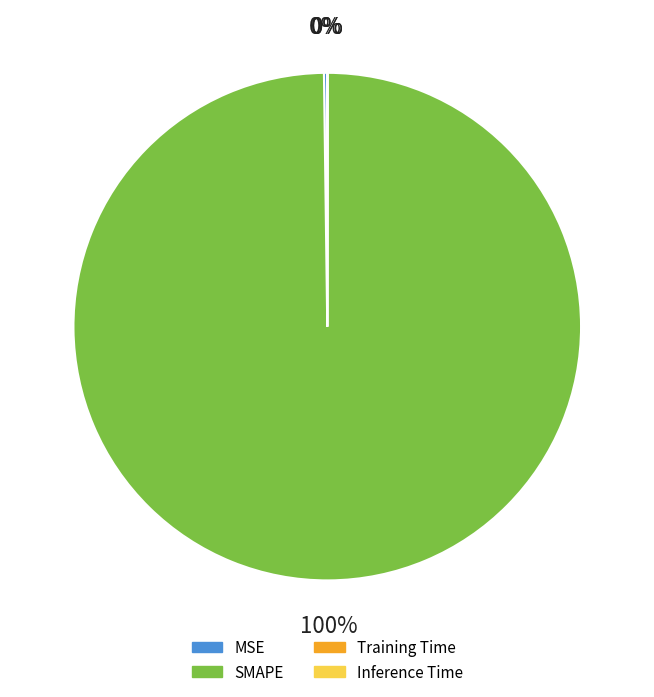

Which slice represents more than half of the pie?

SMAPE